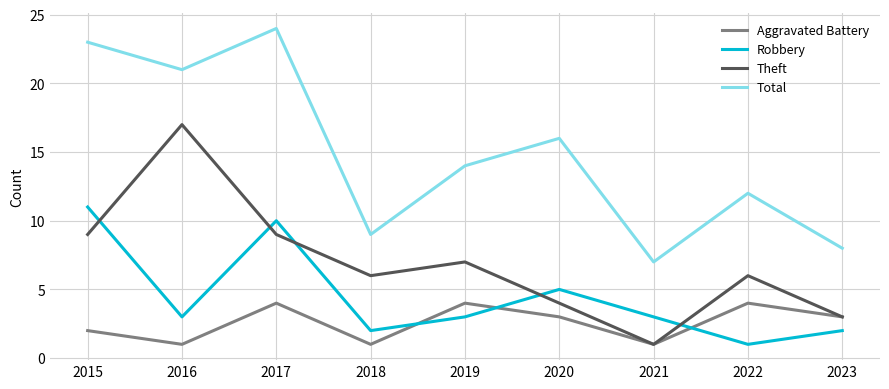

True or false: Theft has more than 2 interior local peaks.

True